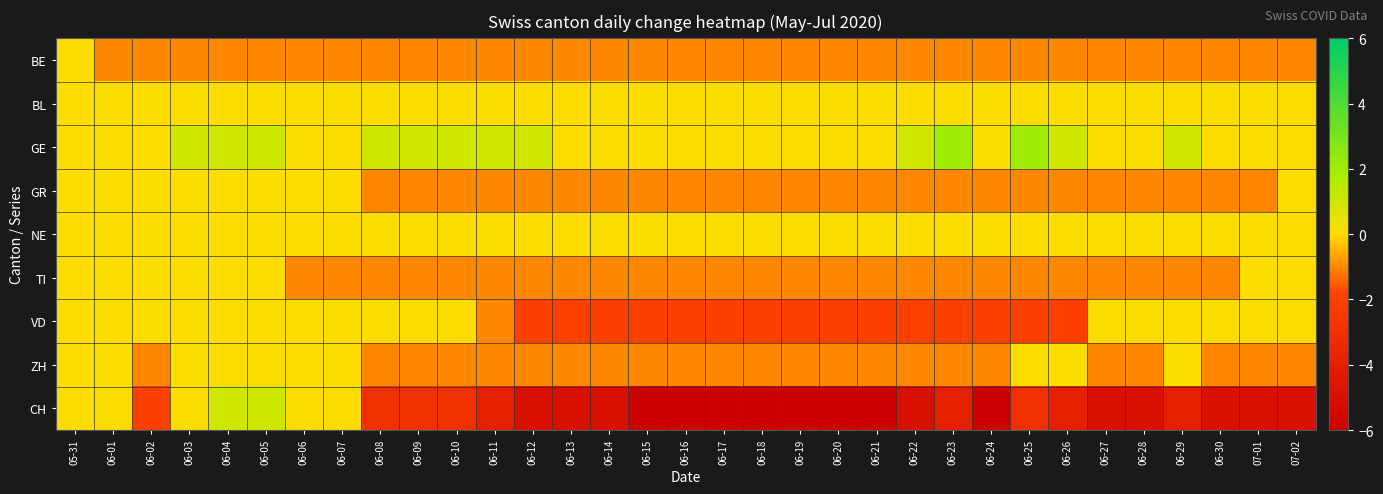

Reading left to right, extract all data points from this chart.

BE: 05-31=0	06-01=-1	06-02=-1	06-03=-1	06-04=-1	06-05=-1	06-06=-1	06-07=-1	06-08=-1	06-09=-1	06-10=-1	06-11=-1	06-12=-1	06-13=-1	06-14=-1	06-15=-1	06-16=-1	06-17=-1	06-18=-1	06-19=-1	06-20=-1	06-21=-1	06-22=-1	06-23=-1	06-24=-1	06-25=-1	06-26=-1	06-27=-1	06-28=-1	06-29=-1	06-30=-1	07-01=-1	07-02=-1
BL: 05-31=0	06-01=0	06-02=0	06-03=0	06-04=0	06-05=0	06-06=0	06-07=0	06-08=0	06-09=0	06-10=0	06-11=0	06-12=0	06-13=0	06-14=0	06-15=0	06-16=0	06-17=0	06-18=0	06-19=0	06-20=0	06-21=0	06-22=0	06-23=0	06-24=0	06-25=0	06-26=0	06-27=0	06-28=0	06-29=0	06-30=0	07-01=0	07-02=0
GE: 05-31=0	06-01=0	06-02=0	06-03=1	06-04=1	06-05=1	06-06=0	06-07=0	06-08=1	06-09=1	06-10=1	06-11=1	06-12=1	06-13=0	06-14=0	06-15=0	06-16=0	06-17=0	06-18=0	06-19=0	06-20=0	06-21=0	06-22=1	06-23=2	06-24=0	06-25=2	06-26=1	06-27=0	06-28=0	06-29=1	06-30=0	07-01=0	07-02=0
GR: 05-31=0	06-01=0	06-02=0	06-03=0	06-04=0	06-05=0	06-06=0	06-07=0	06-08=-1	06-09=-1	06-10=-1	06-11=-1	06-12=-1	06-13=-1	06-14=-1	06-15=-1	06-16=-1	06-17=-1	06-18=-1	06-19=-1	06-20=-1	06-21=-1	06-22=-1	06-23=-1	06-24=-1	06-25=-1	06-26=-1	06-27=-1	06-28=-1	06-29=-1	06-30=-1	07-01=-1	07-02=0
NE: 05-31=0	06-01=0	06-02=0	06-03=0	06-04=0	06-05=0	06-06=0	06-07=0	06-08=0	06-09=0	06-10=0	06-11=0	06-12=0	06-13=0	06-14=0	06-15=0	06-16=0	06-17=0	06-18=0	06-19=0	06-20=0	06-21=0	06-22=0	06-23=0	06-24=0	06-25=0	06-26=0	06-27=0	06-28=0	06-29=0	06-30=0	07-01=0	07-02=0
TI: 05-31=0	06-01=0	06-02=0	06-03=0	06-04=0	06-05=0	06-06=-1	06-07=-1	06-08=-1	06-09=-1	06-10=-1	06-11=-1	06-12=-1	06-13=-1	06-14=-1	06-15=-1	06-16=-1	06-17=-1	06-18=-1	06-19=-1	06-20=-1	06-21=-1	06-22=-1	06-23=-1	06-24=-1	06-25=-1	06-26=-1	06-27=-1	06-28=-1	06-29=-1	06-30=-1	07-01=0	07-02=0
VD: 05-31=0	06-01=0	06-02=0	06-03=0	06-04=0	06-05=0	06-06=0	06-07=0	06-08=0	06-09=0	06-10=0	06-11=-1	06-12=-2	06-13=-2	06-14=-2	06-15=-2	06-16=-2	06-17=-2	06-18=-2	06-19=-2	06-20=-2	06-21=-2	06-22=-2	06-23=-2	06-24=-2	06-25=-2	06-26=-2	06-27=0	06-28=0	06-29=0	06-30=0	07-01=0	07-02=0
ZH: 05-31=0	06-01=0	06-02=-1	06-03=0	06-04=0	06-05=0	06-06=0	06-07=0	06-08=-1	06-09=-1	06-10=-1	06-11=-1	06-12=-1	06-13=-1	06-14=-1	06-15=-1	06-16=-1	06-17=-1	06-18=-1	06-19=-1	06-20=-1	06-21=-1	06-22=-1	06-23=-1	06-24=-1	06-25=0	06-26=0	06-27=-1	06-28=-1	06-29=0	06-30=-1	07-01=-1	07-02=-1
CH: 05-31=0	06-01=0	06-02=-2	06-03=0	06-04=1	06-05=1	06-06=0	06-07=0	06-08=-3	06-09=-3	06-10=-3	06-11=-4	06-12=-5	06-13=-5	06-14=-5	06-15=-6	06-16=-6	06-17=-6	06-18=-6	06-19=-6	06-20=-6	06-21=-6	06-22=-5	06-23=-4	06-24=-6	06-25=-3	06-26=-4	06-27=-5	06-28=-5	06-29=-4	06-30=-5	07-01=-5	07-02=-5